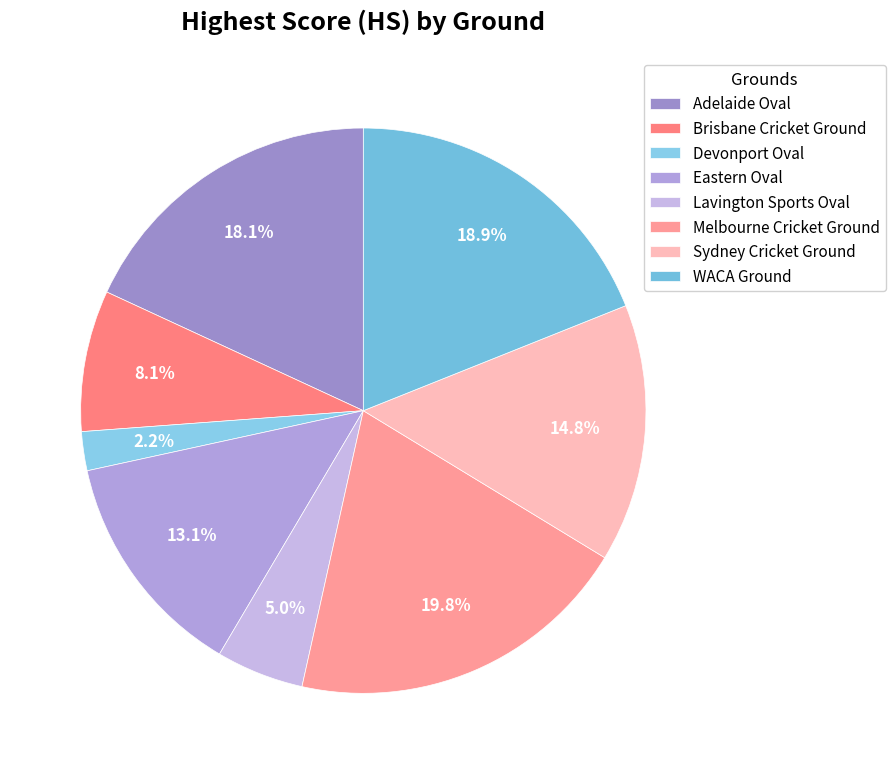

Which slice is the largest?

Melbourne Cricket Ground